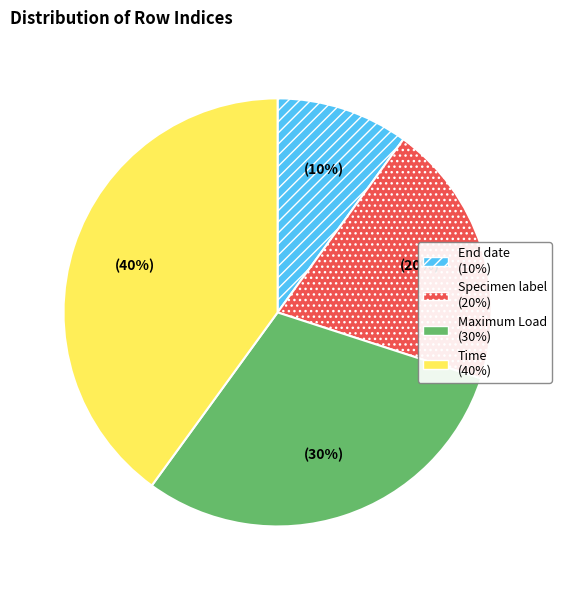

How many segments does this pie chart have?

4